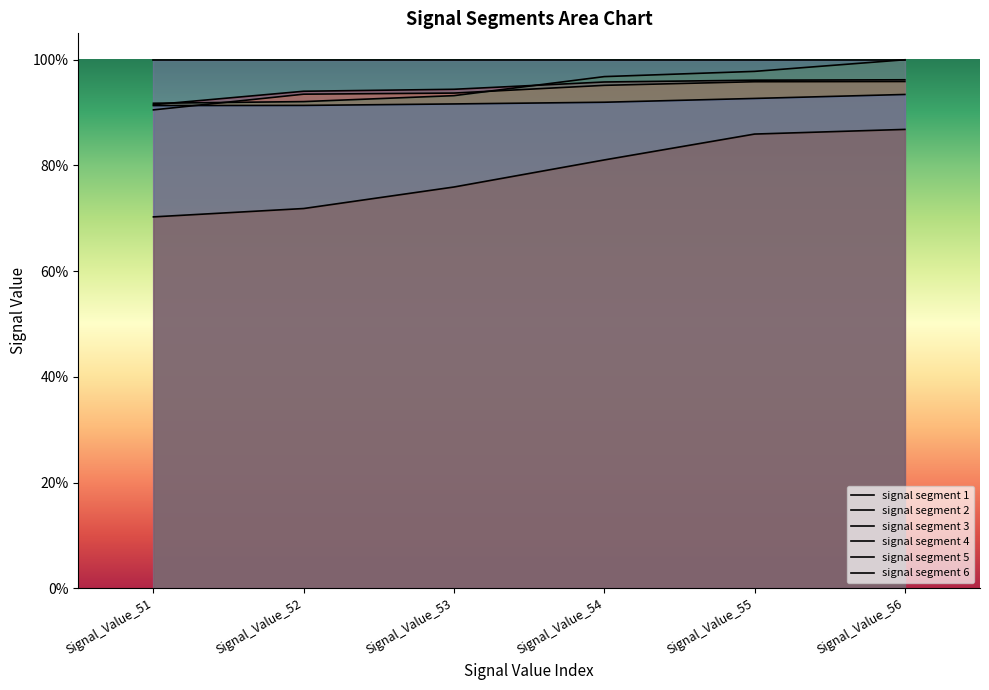

How many signal segment 1 values are between 0 and 1?

6